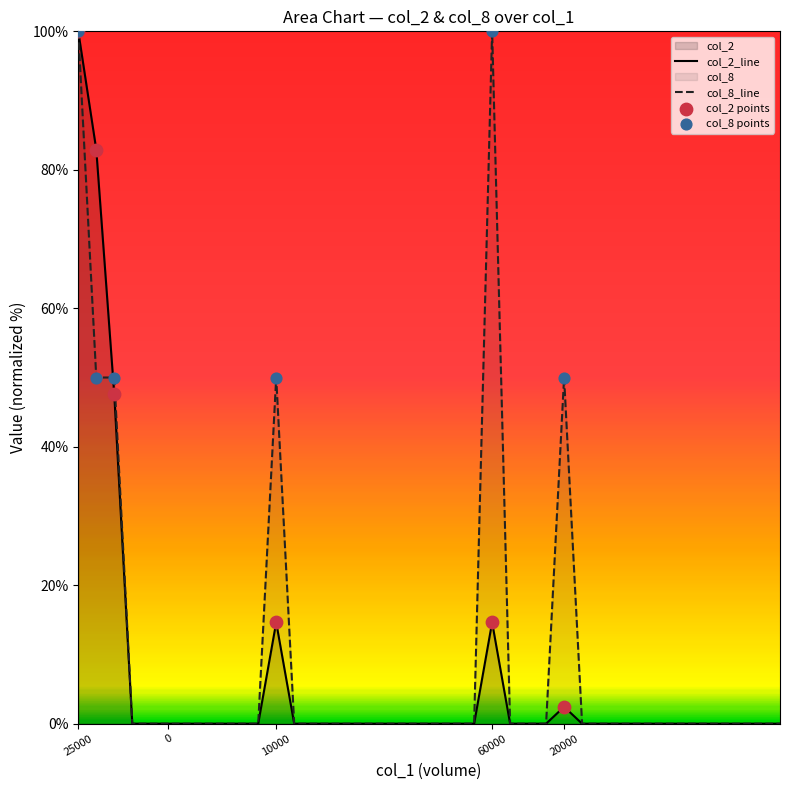

What are all the series names shown in the legend?

col_2, col_8